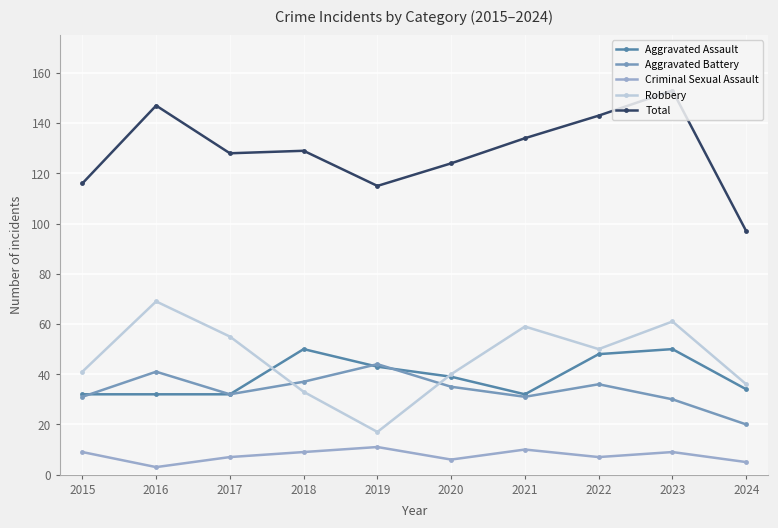

Reading left to right, what are all the values shown in this chart?

Aggravated Assault: 32	32	32	50	43	39	32	48	50	34
Aggravated Battery: 31	41	32	37	44	35	31	36	30	20
Criminal Sexual Assault: 9	3	7	9	11	6	10	7	9	5
Robbery: 41	69	55	33	17	40	59	50	61	36
Total: 116	147	128	129	115	124	134	143	153	97